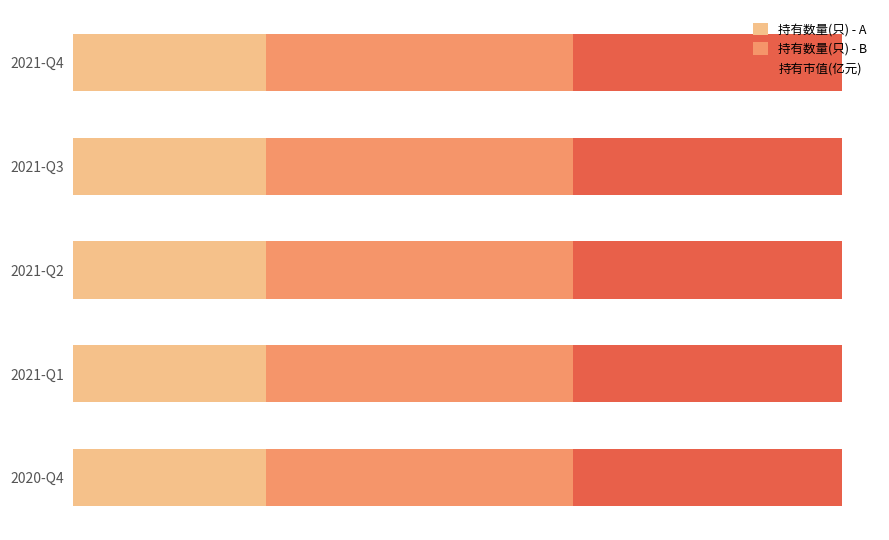

What are all the series names shown in the legend?

持有数量(只) - A, 持有数量(只) - B, 持有市值(亿元)